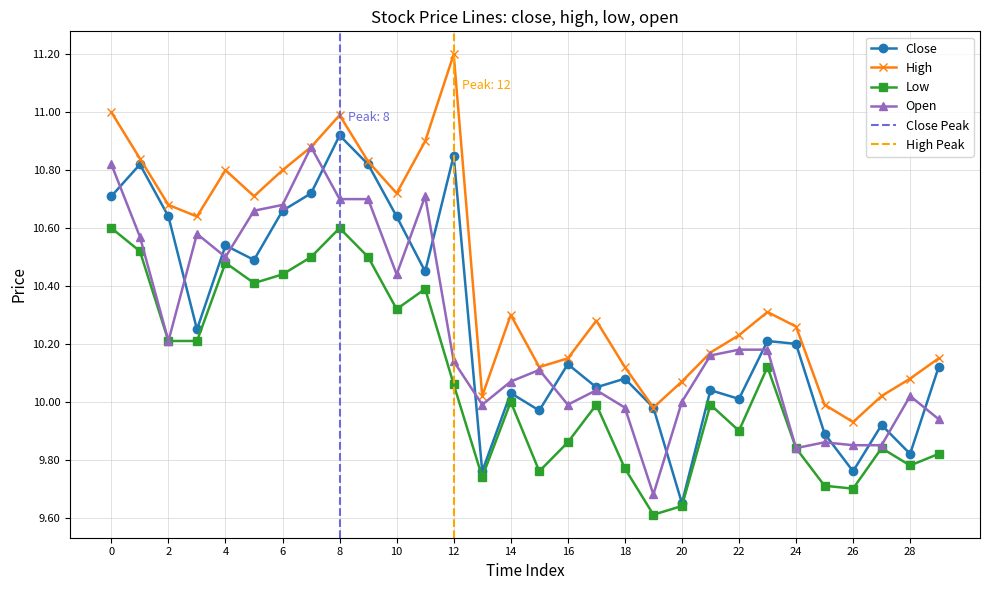

The value of Low at 20 is 3.5. True or false?

False